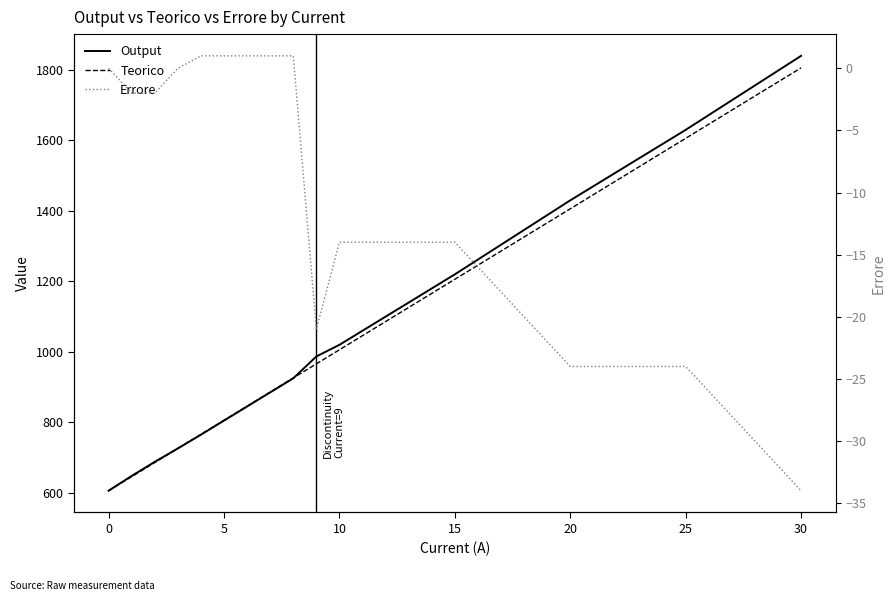

What is the value of the Errore point at the 12th from the left?

-14